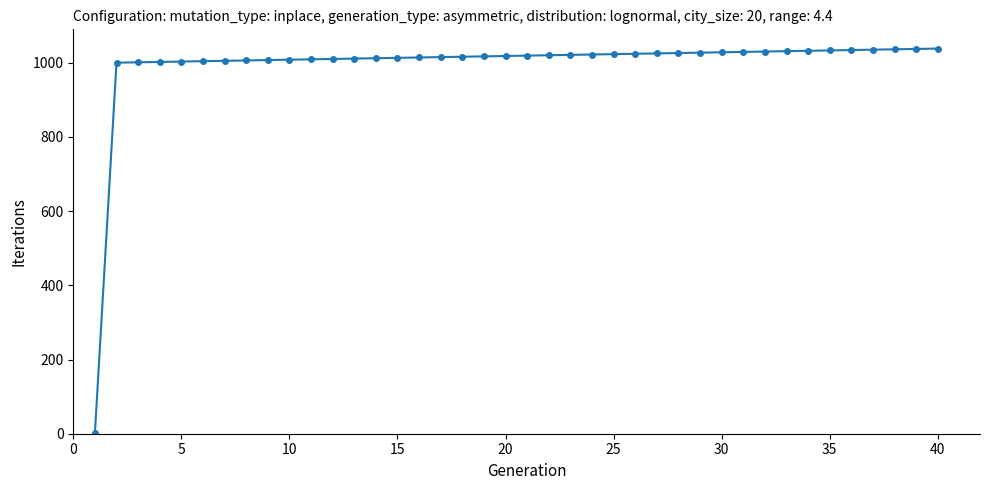

How many data points are less than 1019?

20